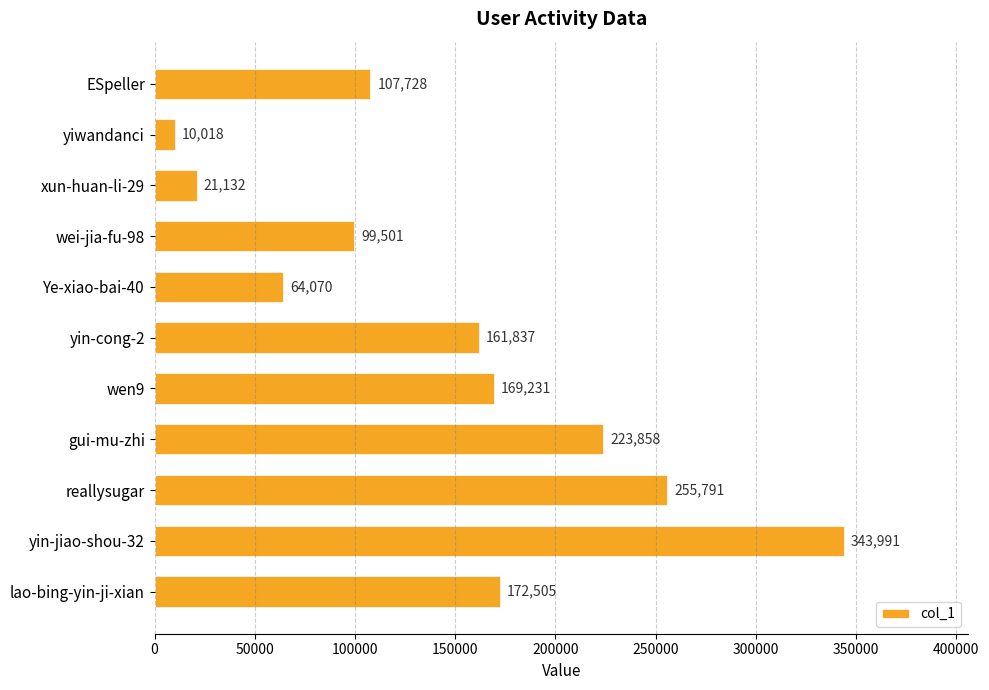

What is the average value?

148151